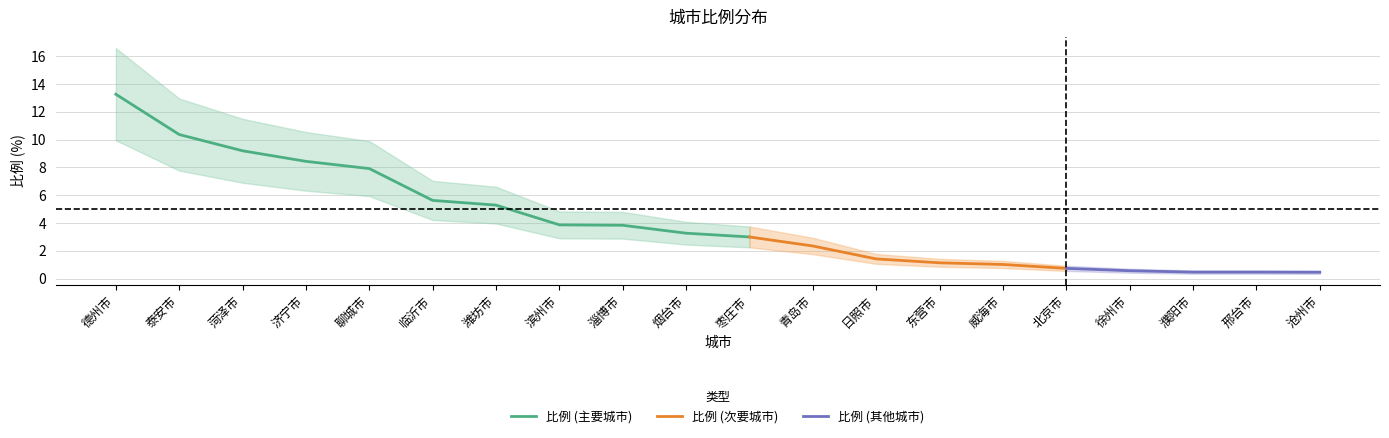

What is the sum of all values?

82.7